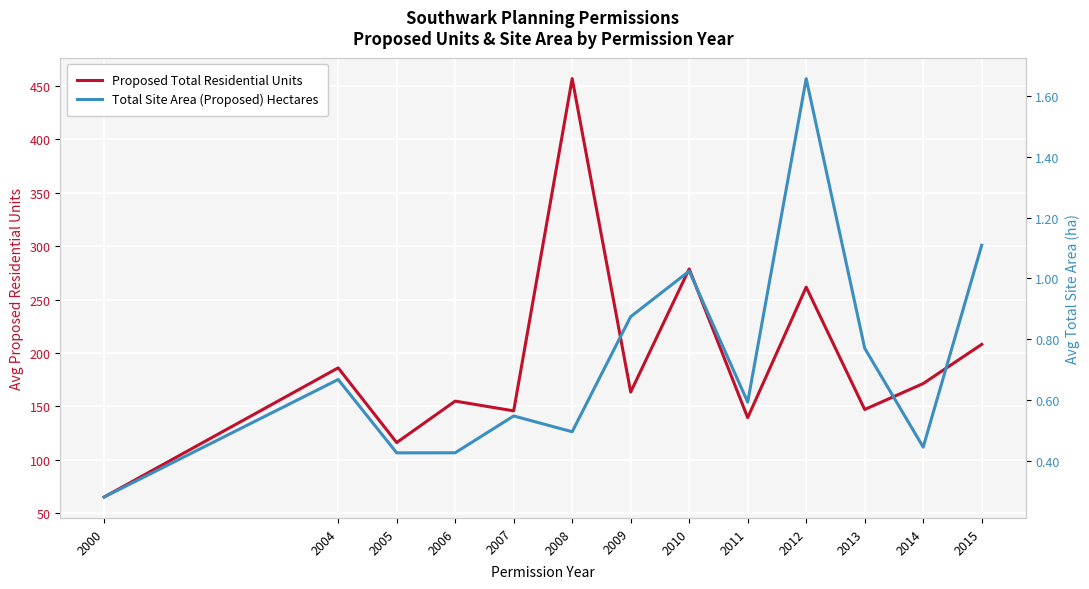

What is the greatest value displayed?

457.0